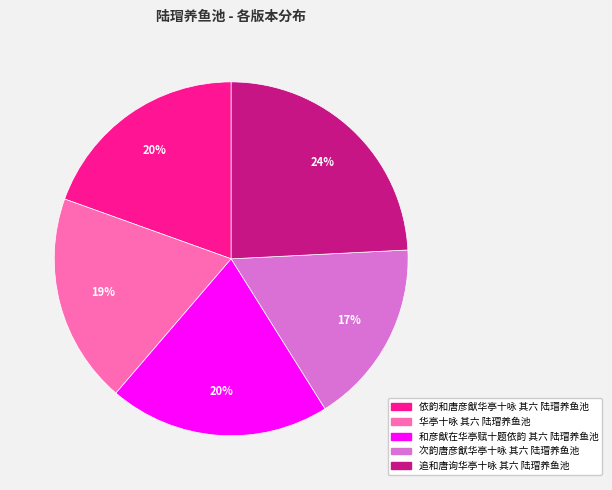

To the nearest percent, what is the difference between the largest and smallest slice percentages?

7%